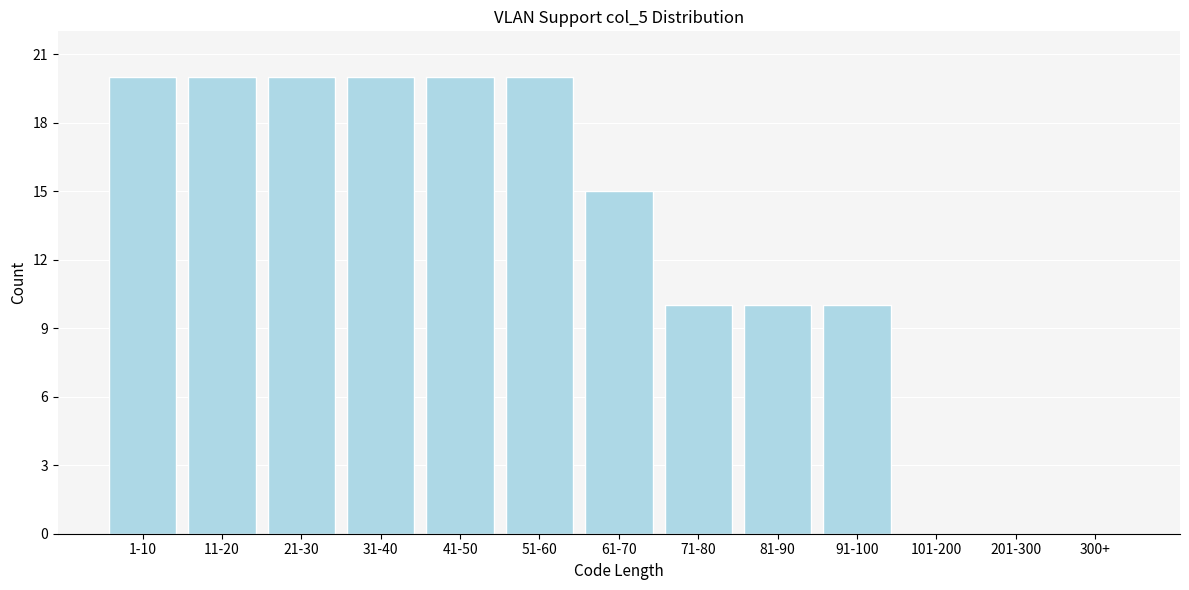

Reading left to right, transcribe all the data shown in this chart.

1-10=20	11-20=20	21-30=20	31-40=20	41-50=20	51-60=20	61-70=15	71-80=10	81-90=10	91-100=10	101-200=0	201-300=0	300+=0